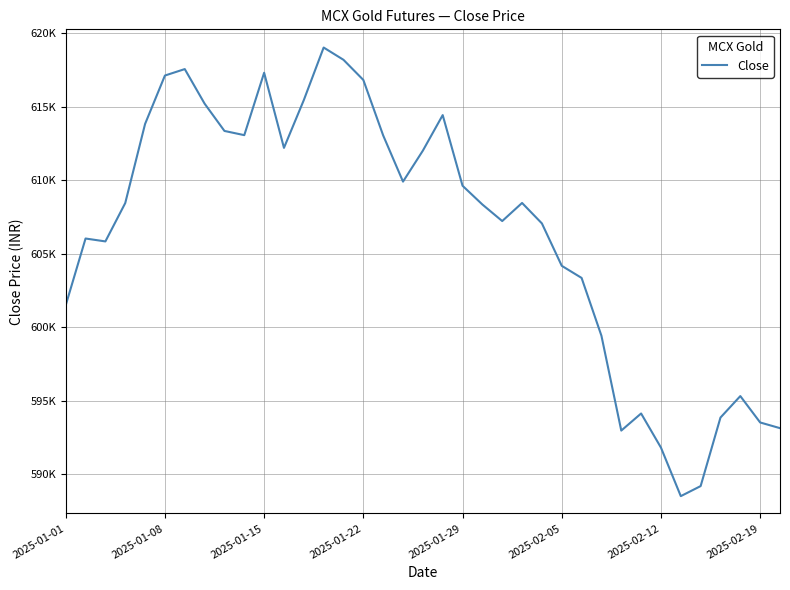

Does the chart have visible grid lines?

Yes